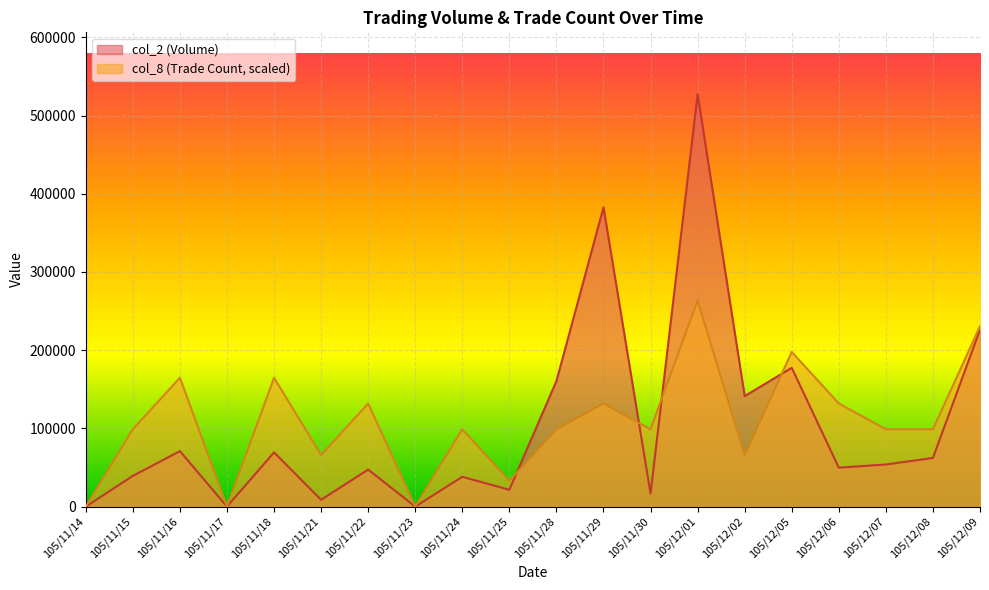

Which has a higher value, 105/12/01 or 105/12/02?

105/12/01